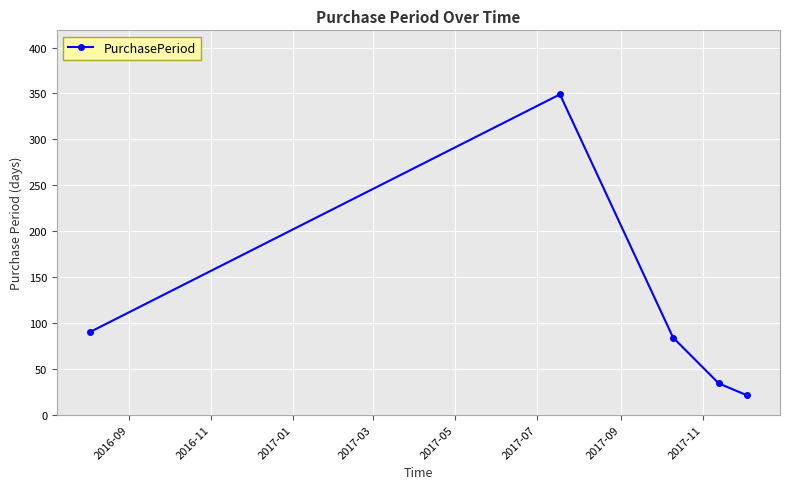

What is the value of the 5th point from the left?

21